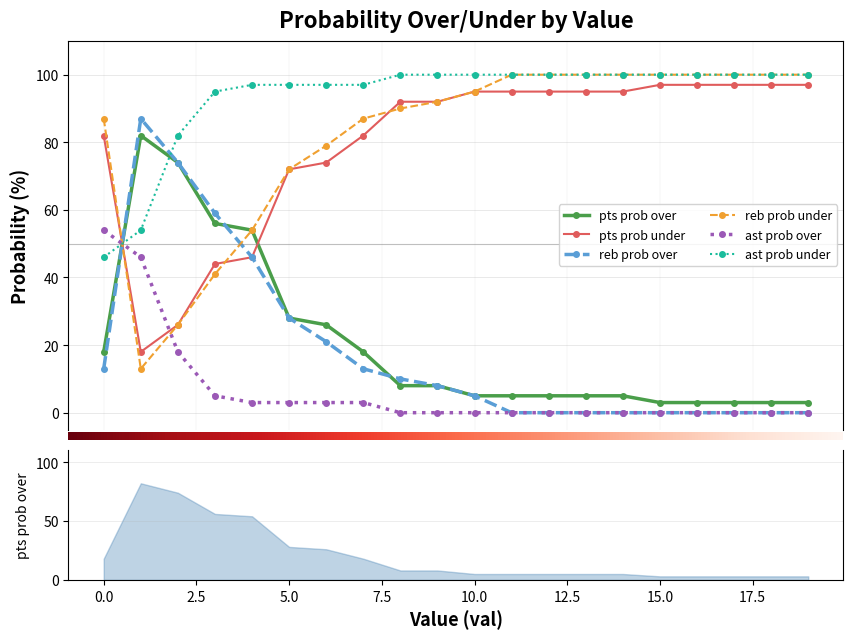

How many intersections are there between pts prob under and ast prob over?

2